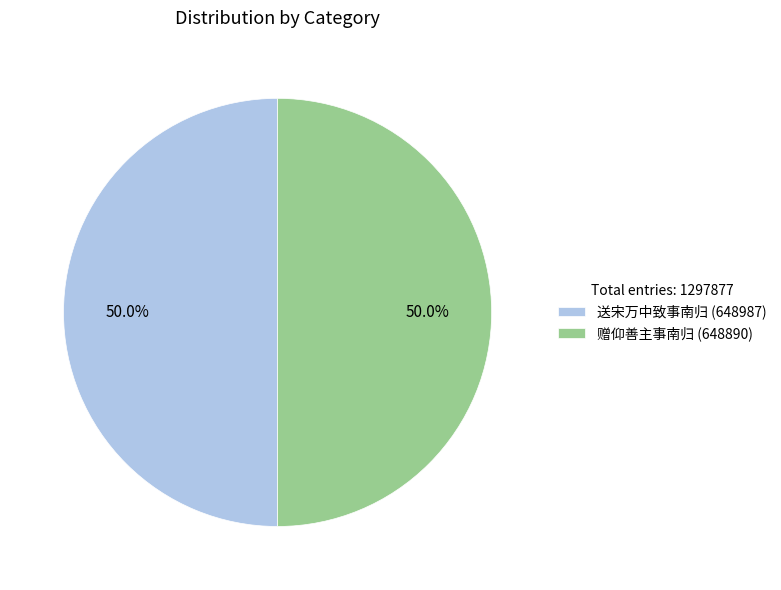

How many slices are in this pie chart?

2